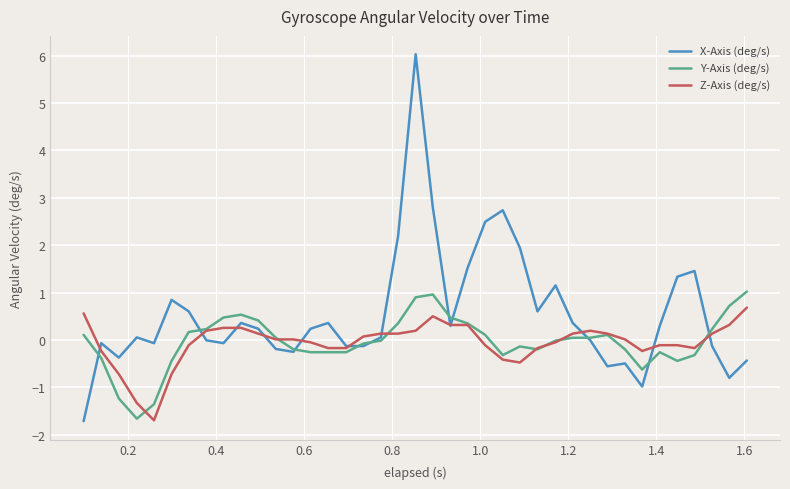

Which series has the widest spread of values?

X-Axis (deg/s)